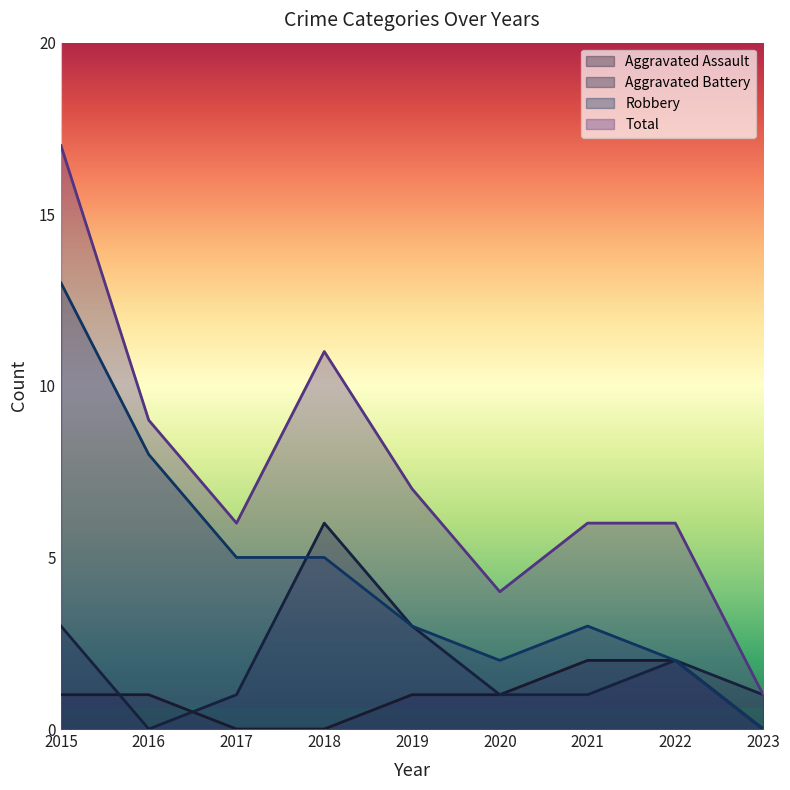

What is the difference between the highest and lowest values at 2018?

11